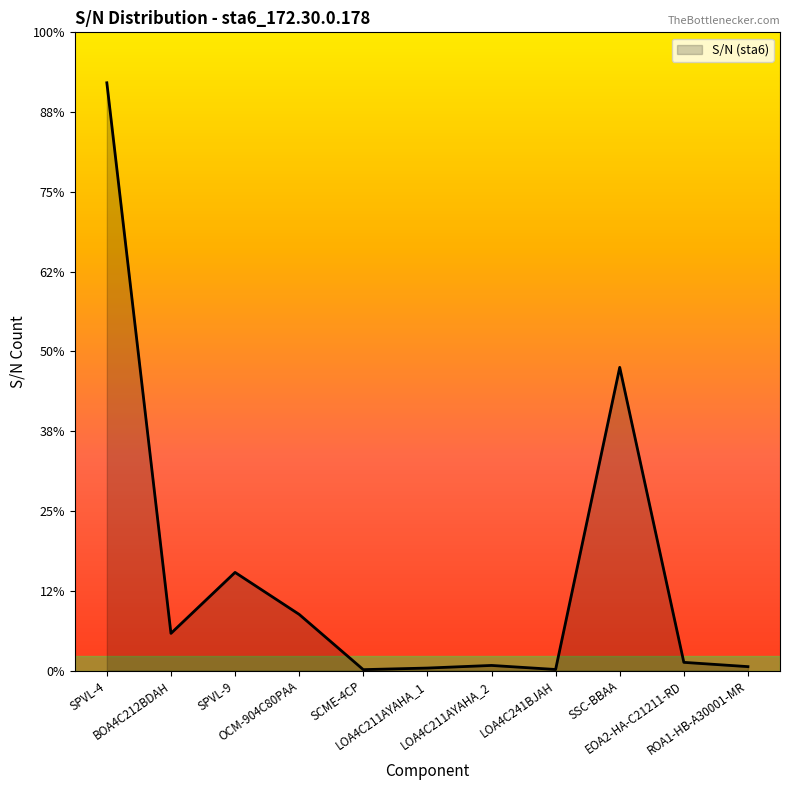

What is the difference between the maximum and minimum values?

7816